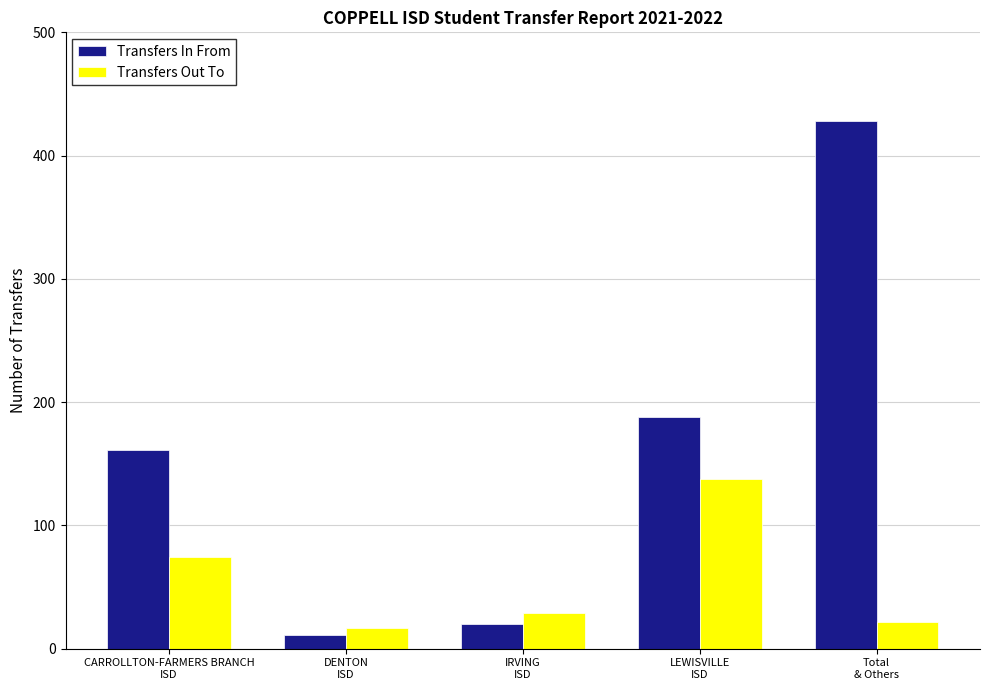

How many groups of bars are there?

5